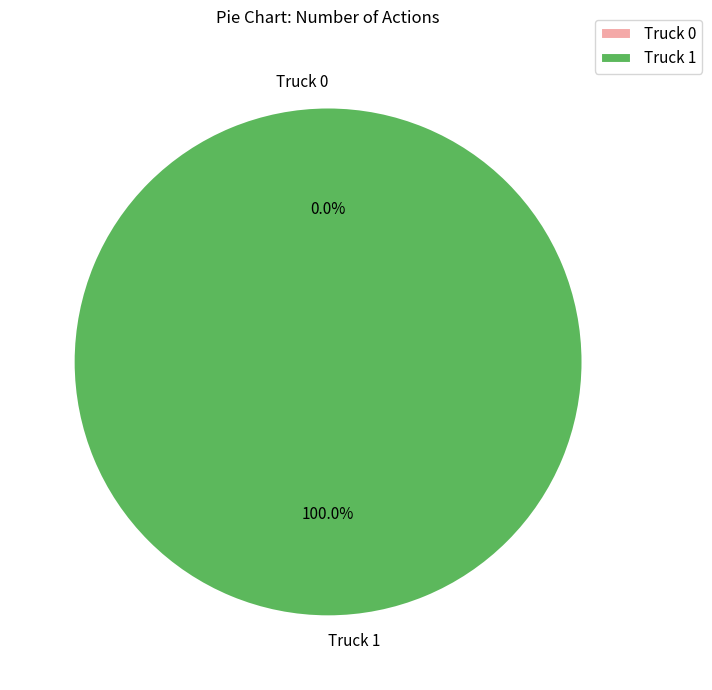

To the nearest percent, what is the difference between the largest and smallest slice percentages?

100%